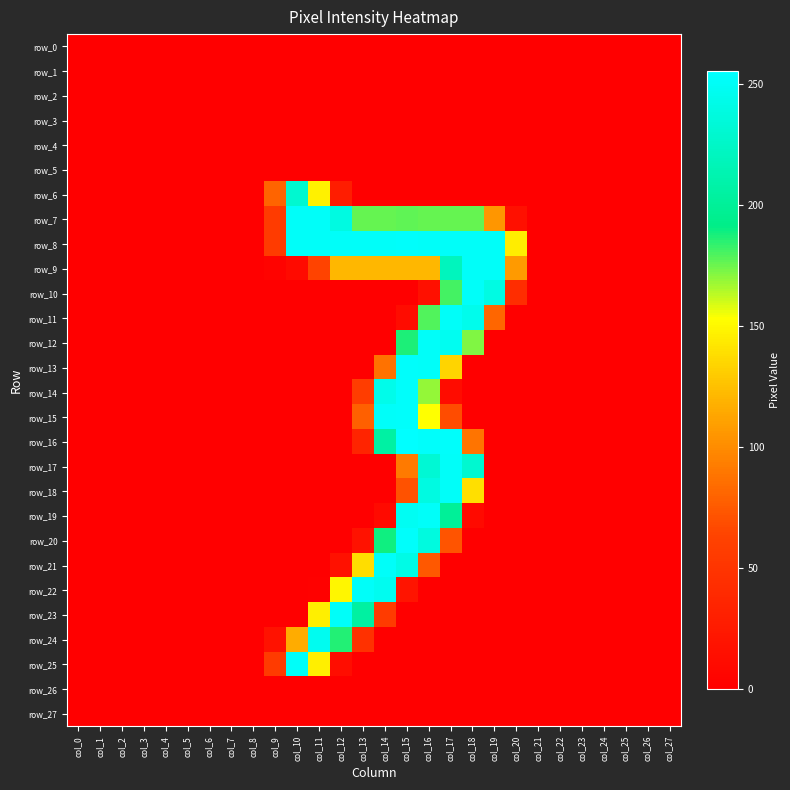

List the series in order of their peak value, highest first.

row_16, row_8, row_13, row_14, row_15, row_20, row_7, row_9, row_10, row_11, row_12, row_17, row_18, row_19, row_21, row_22, row_23, row_25, row_24, row_6, row_0, row_1, row_2, row_3, row_4, row_5, row_26, row_27